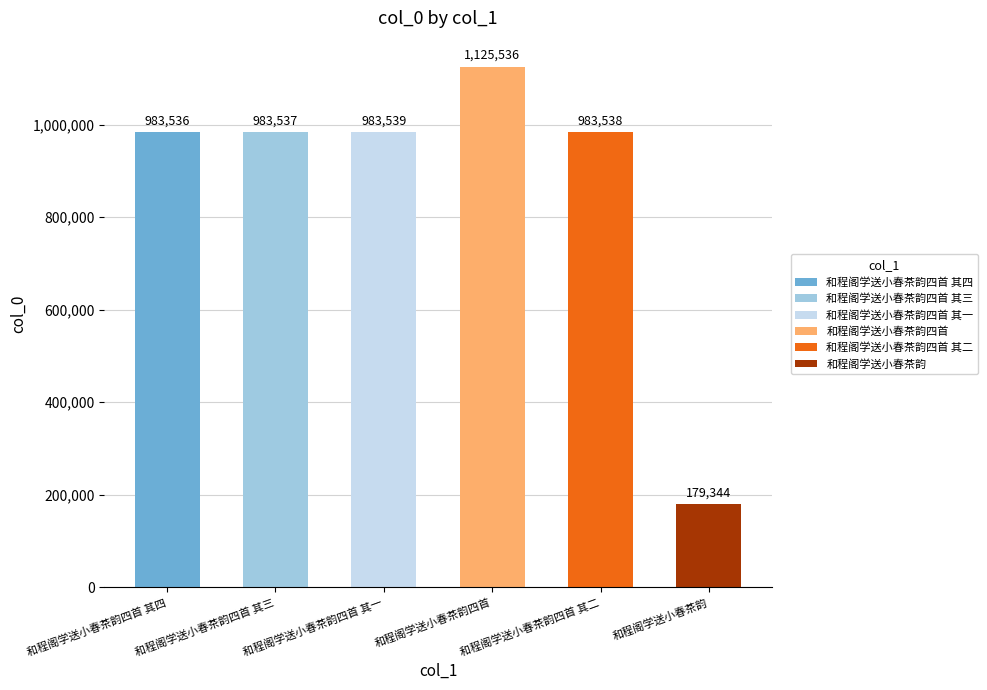

Is it true that the value at 和程阁学送小春茶韵四首 其一 is 983539?

True